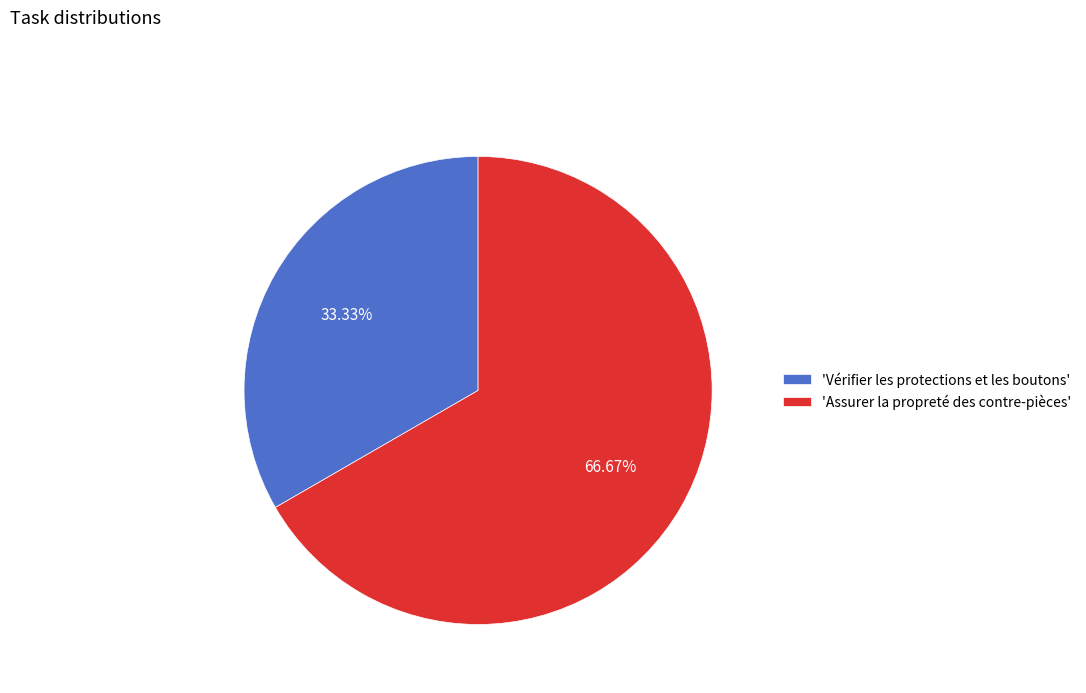

Which category has the smallest portion of the pie?

'Vérifier les protections et les boutons'